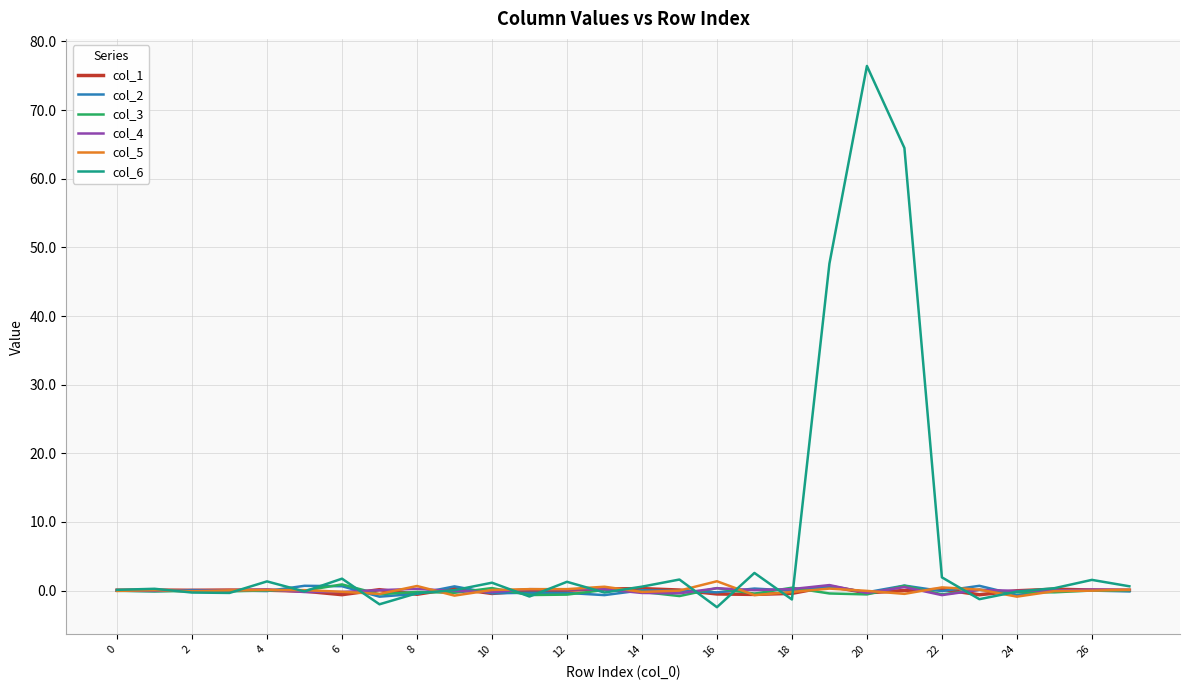

What is the greatest value displayed?

76.4